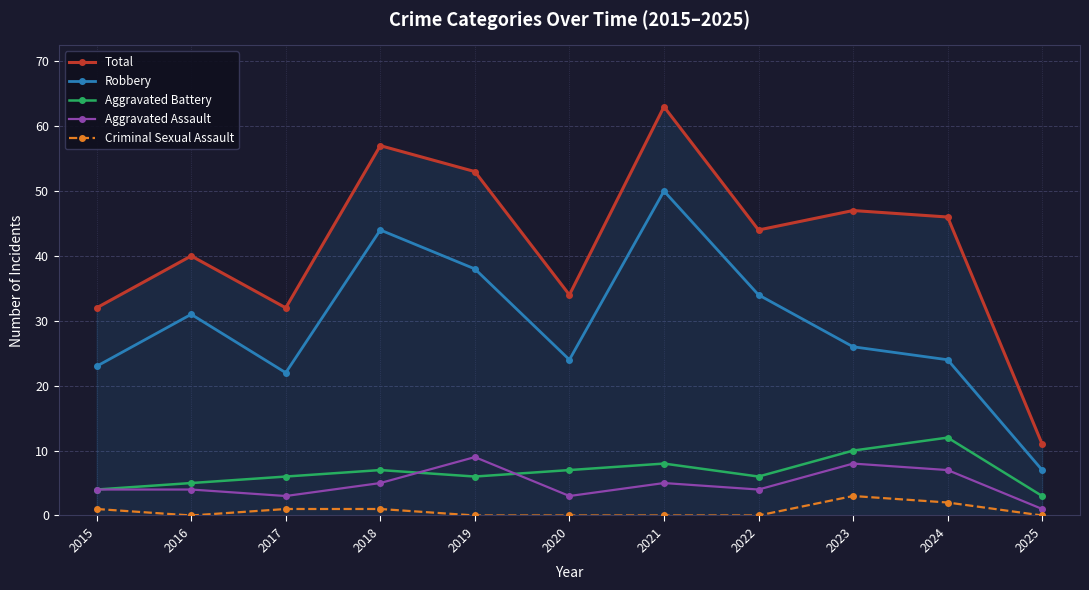

Is this an area chart (filled region under the line)?

No